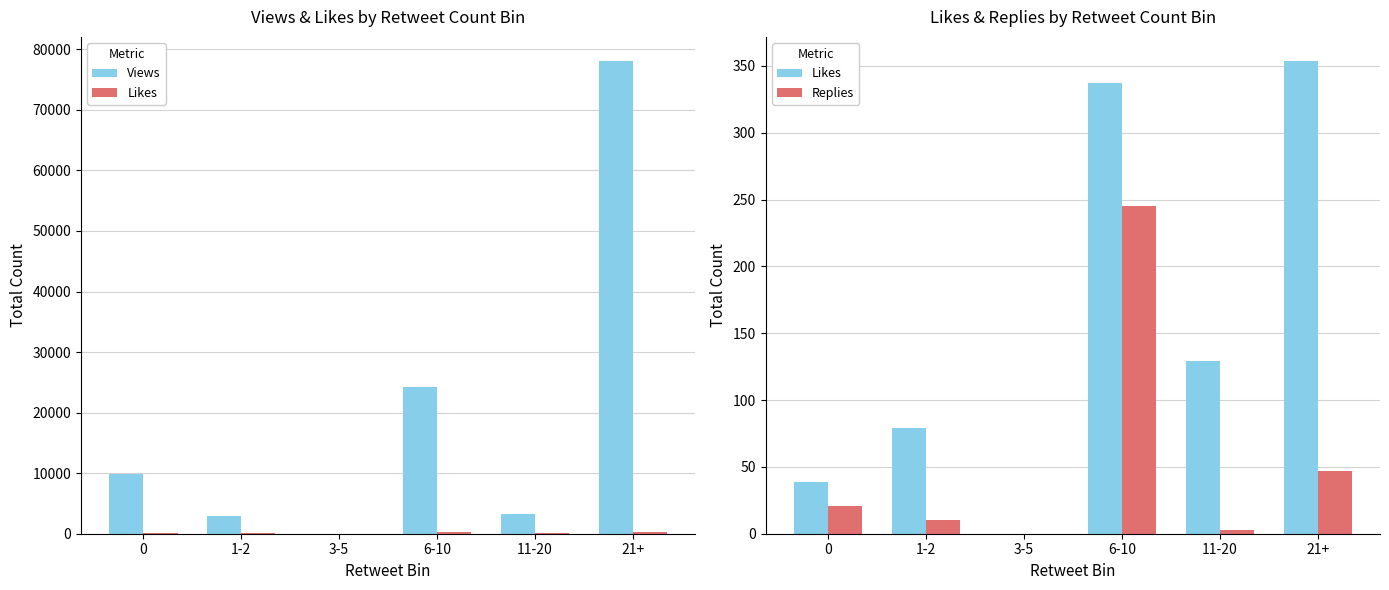

Reading left to right, extract all data points from this chart.

Views: 0=9901	1-2=2996	3-5=0	6-10=24274	11-20=3179	21+=78144
Likes: 0=39	1-2=79	3-5=0	6-10=337	11-20=129	21+=354
Replies: 0=21	1-2=10	3-5=0	6-10=245	11-20=3	21+=47